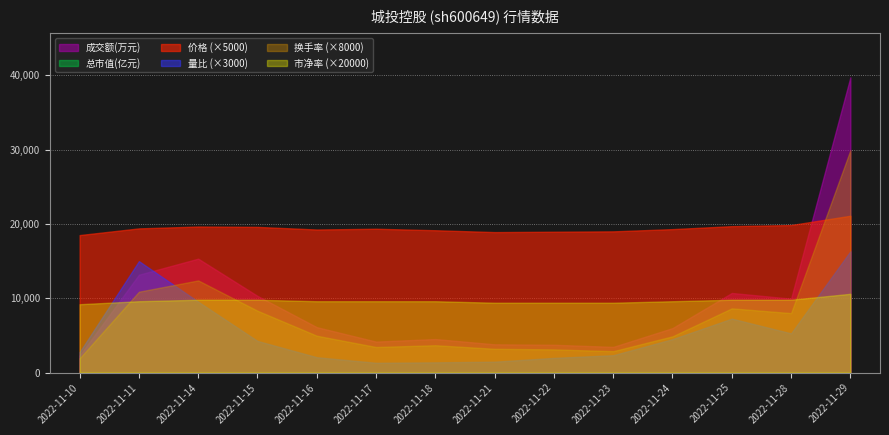

True or false: 价格 and 总市值(亿元) intersect in this chart.

False